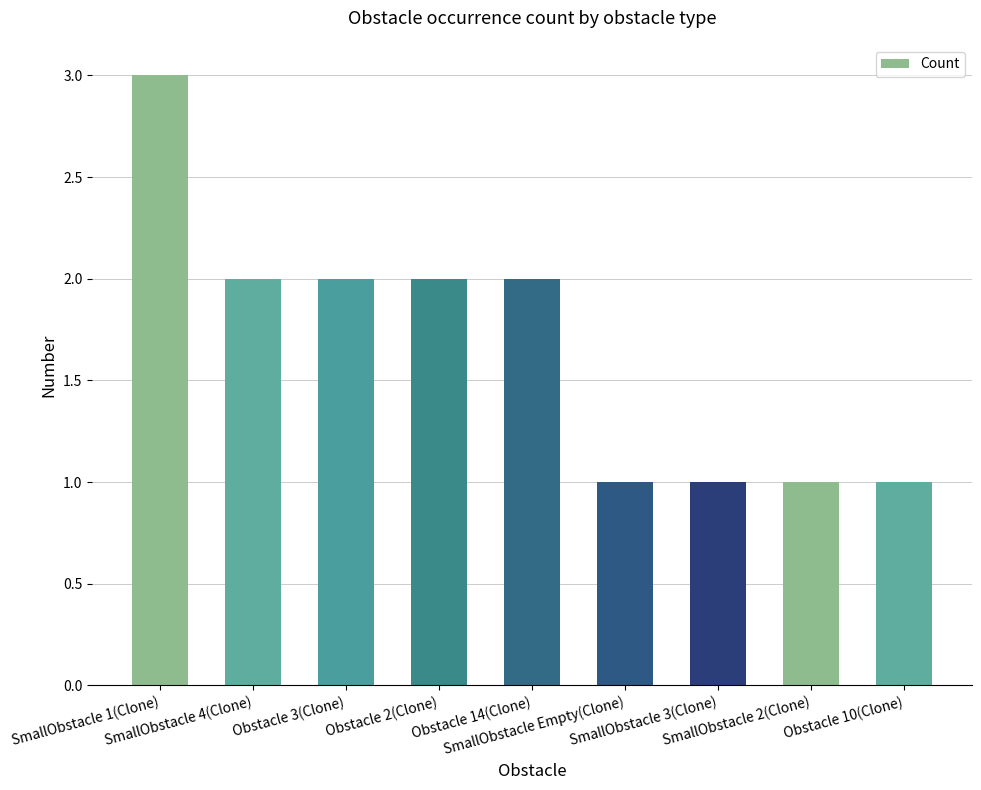

What is the greatest value displayed?

3